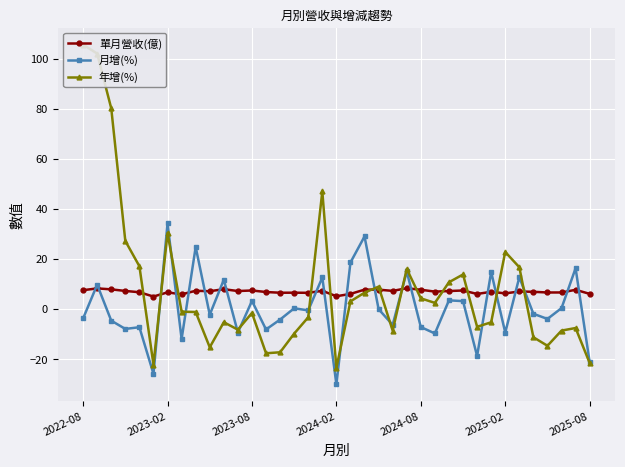

List the series in order of their peak value, highest first.

年增(%), 月增(%), 單月營收(億)